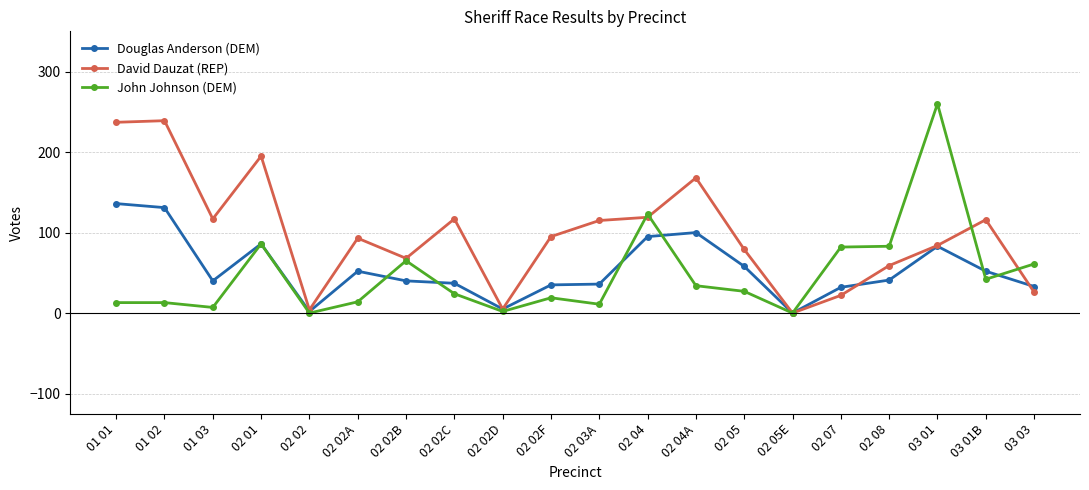

What is the highest value of the John Johnson (DEM) series?

260